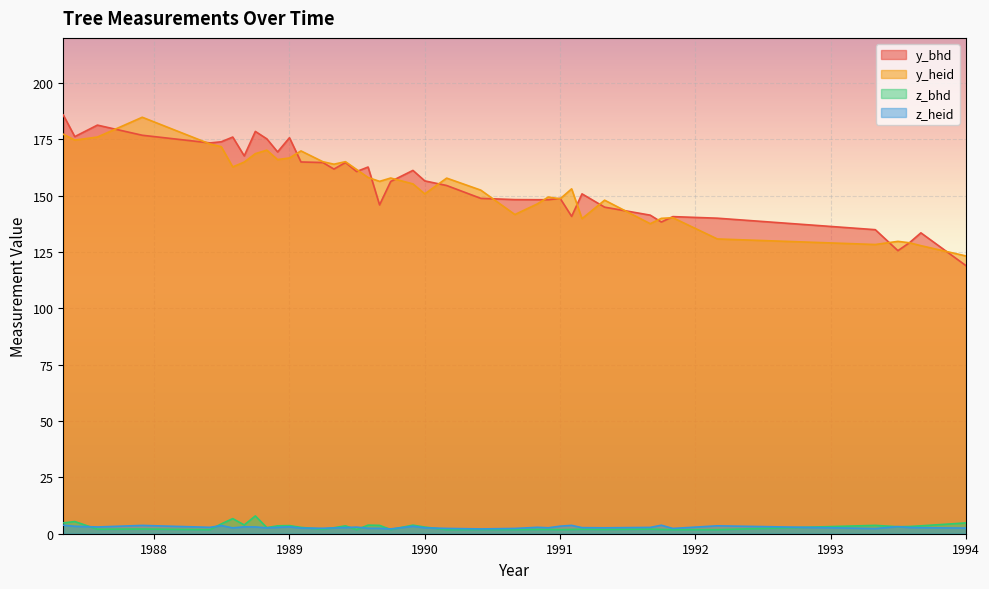

True or false: z_heid and y_bhd cross at least once.

False